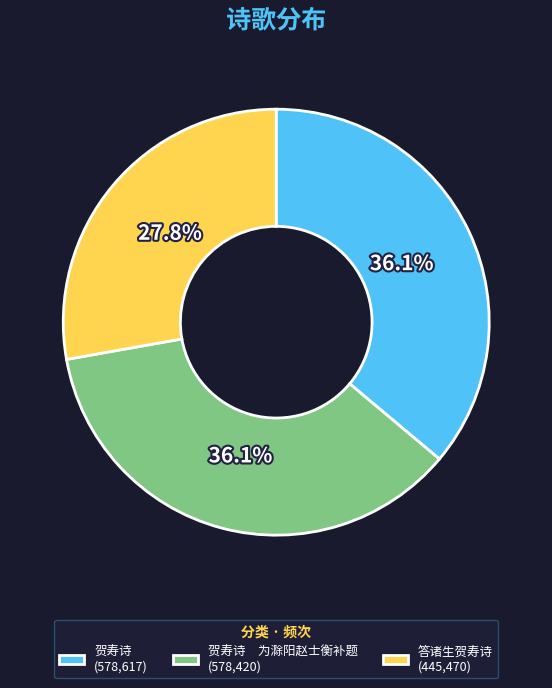

How many segments does this pie chart have?

3